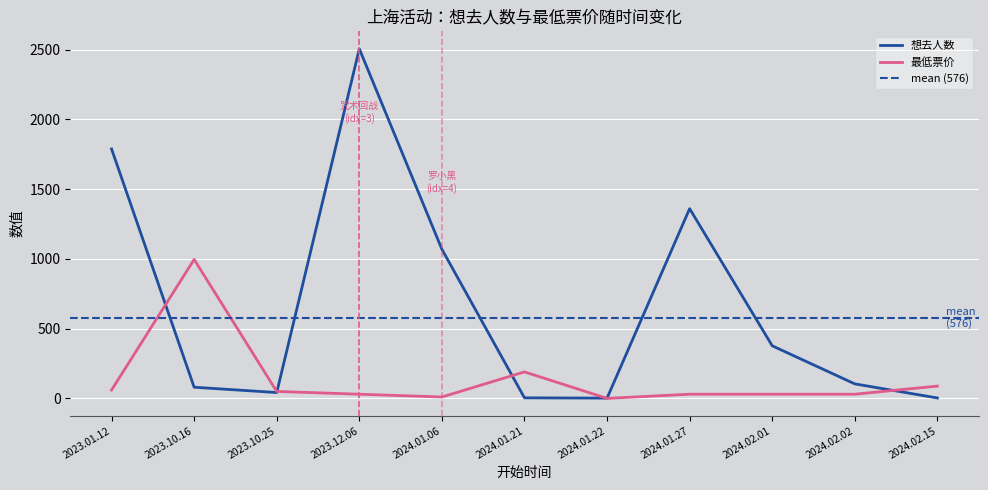

Where is the first local maximum for 想去人数?

2023.12.06